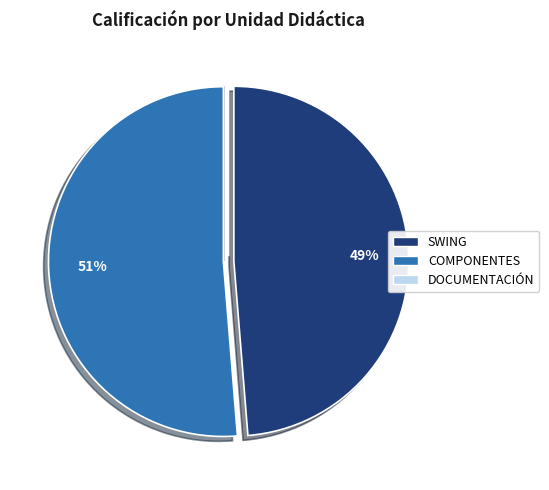

Which has a higher value, COMPONENTES or SWING?

COMPONENTES